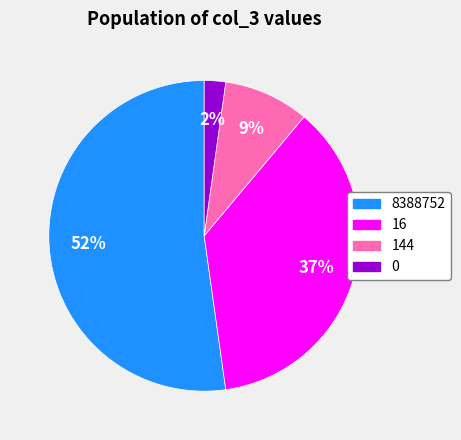

The 0 slice represents 2% of the pie. True or false?

True